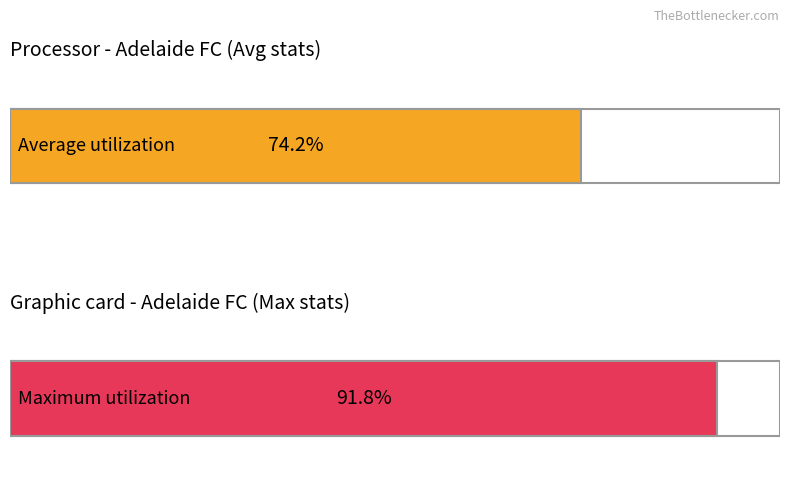

Is the value of Maximum utilization at GL greater than the value of Average utilization at FA?

Yes